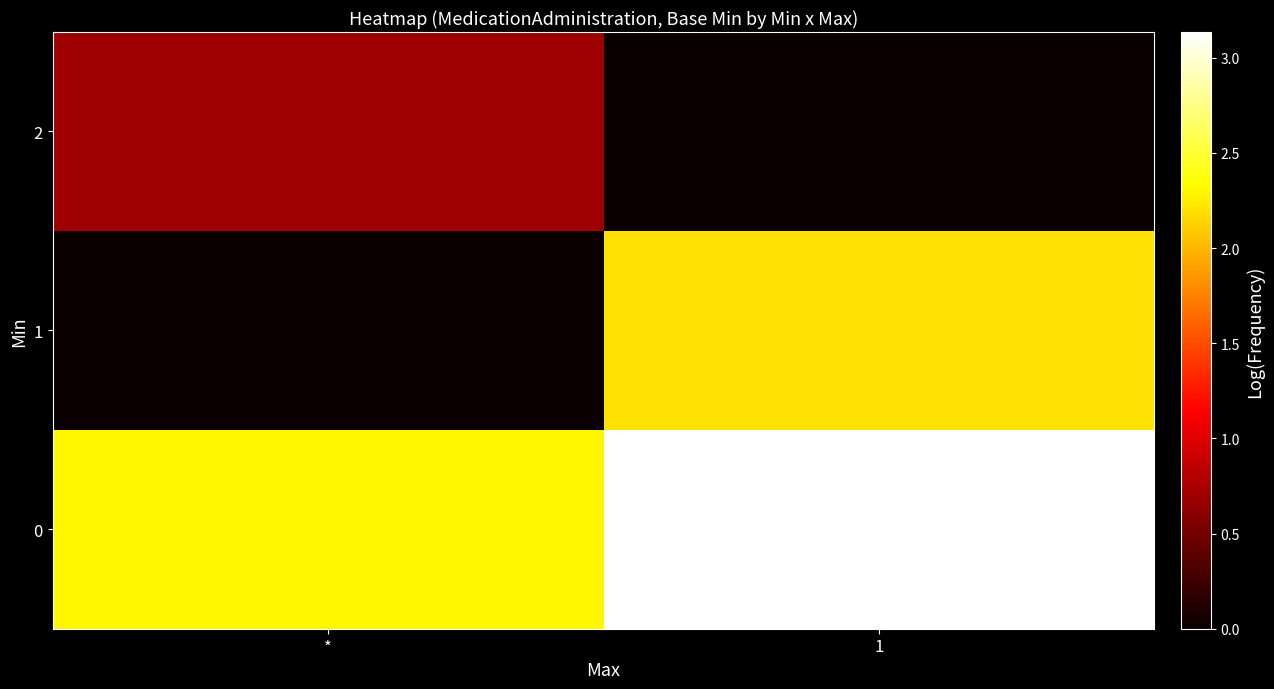

Which series changed the most between * and 1?

1